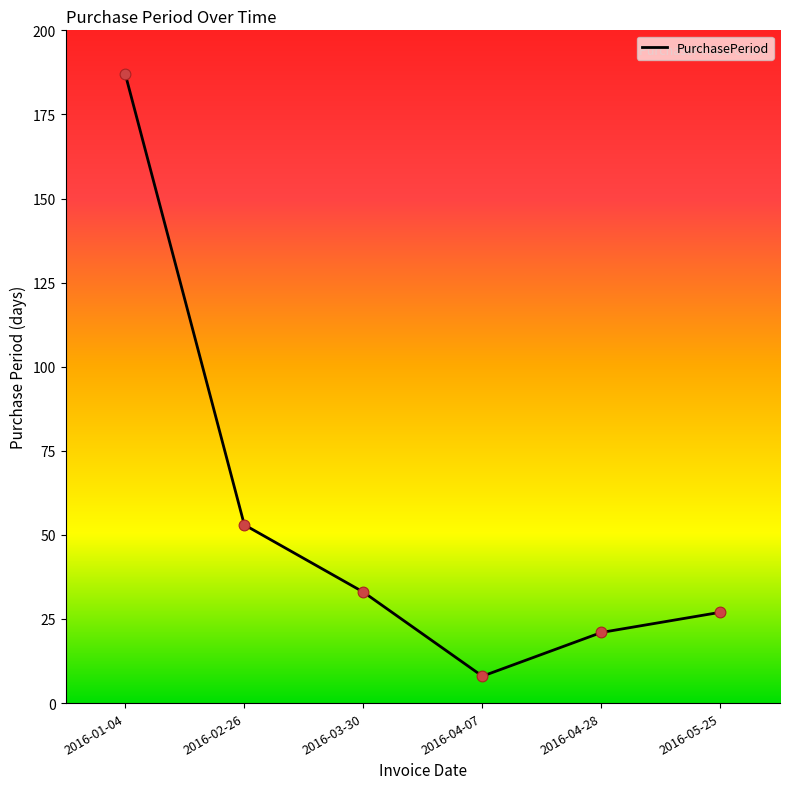

What is the ratio of the value at 2016-01-04 to the value at 2016-05-25?

6.9